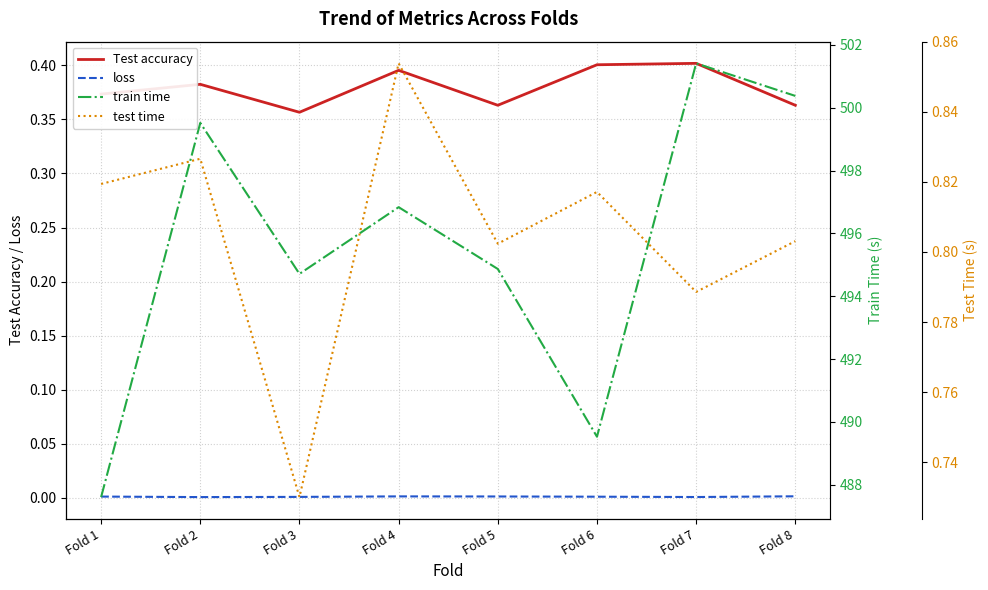

Which series has the widest spread of values?

train time